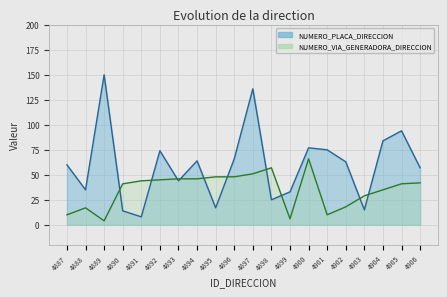

How many times do NUMERO_PLACA_DIRECCION and NUMERO_VIA_GENERADORA_DIRECCION cross each other?

10